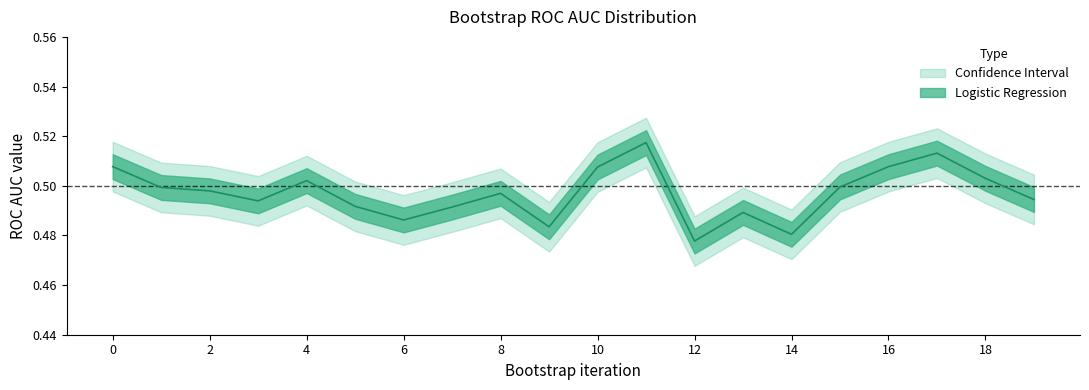

Between 4 and 19, which is larger?

4